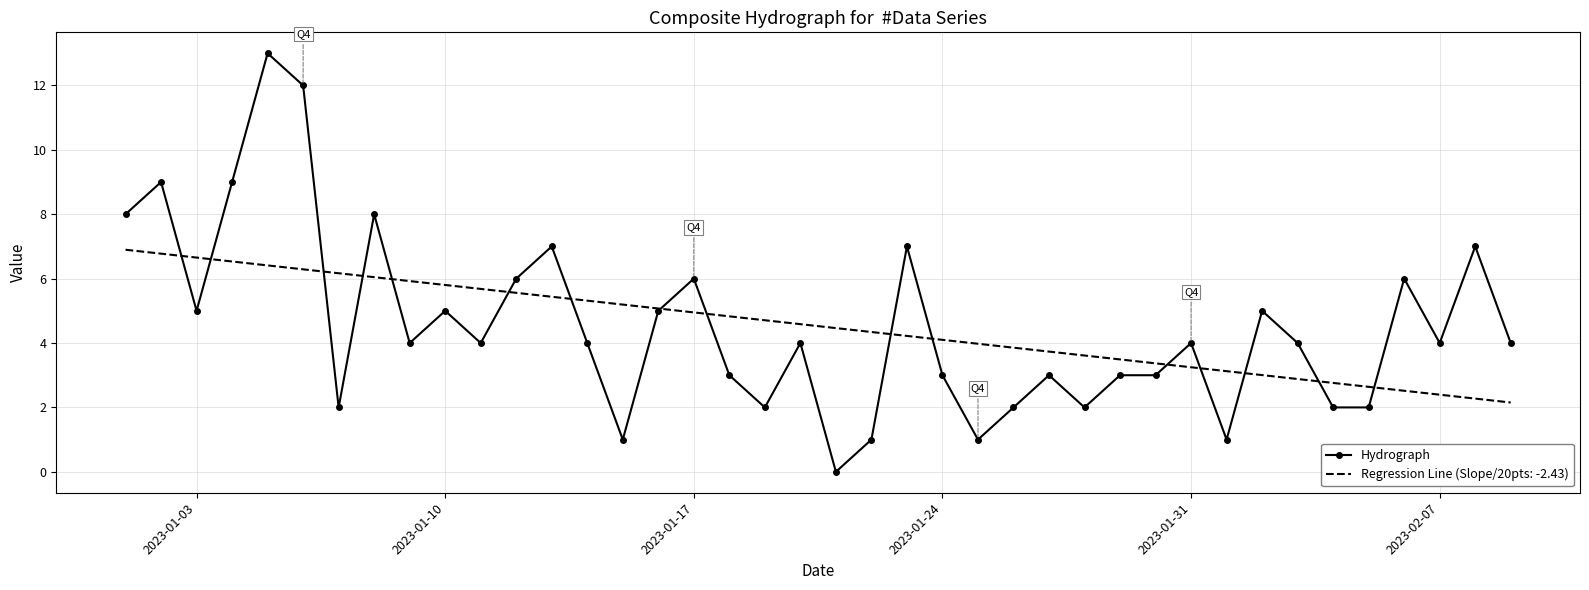

What is the greatest value displayed?

13.0